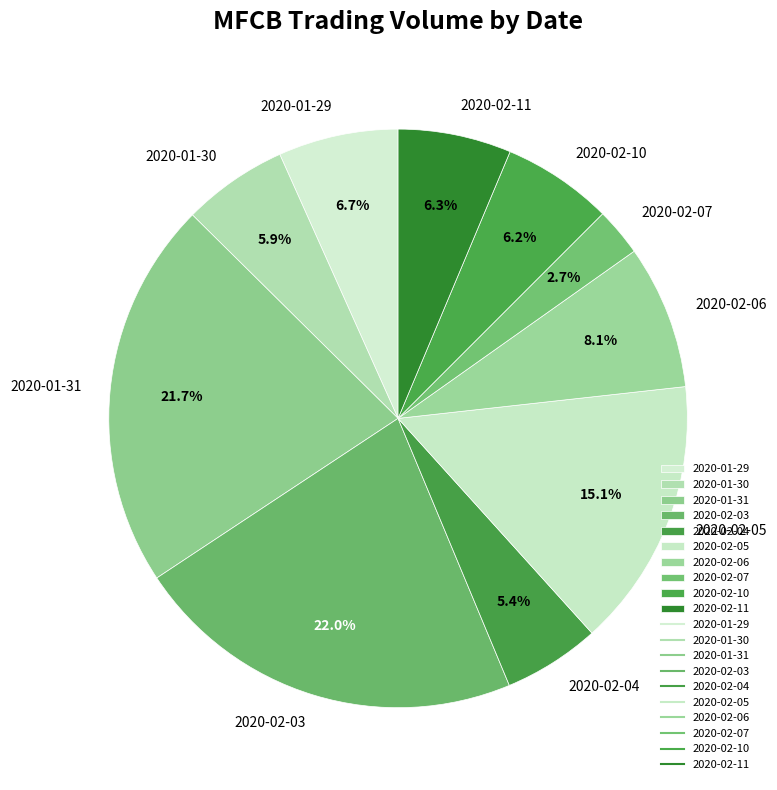

Which category has the smallest portion of the pie?

2020-02-07